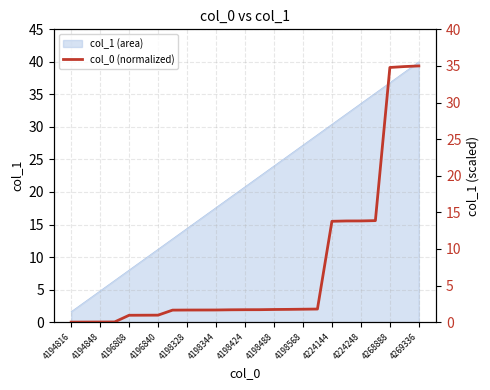

The col_1 (area) series shows 24.0 at 4198488. True or false?

True